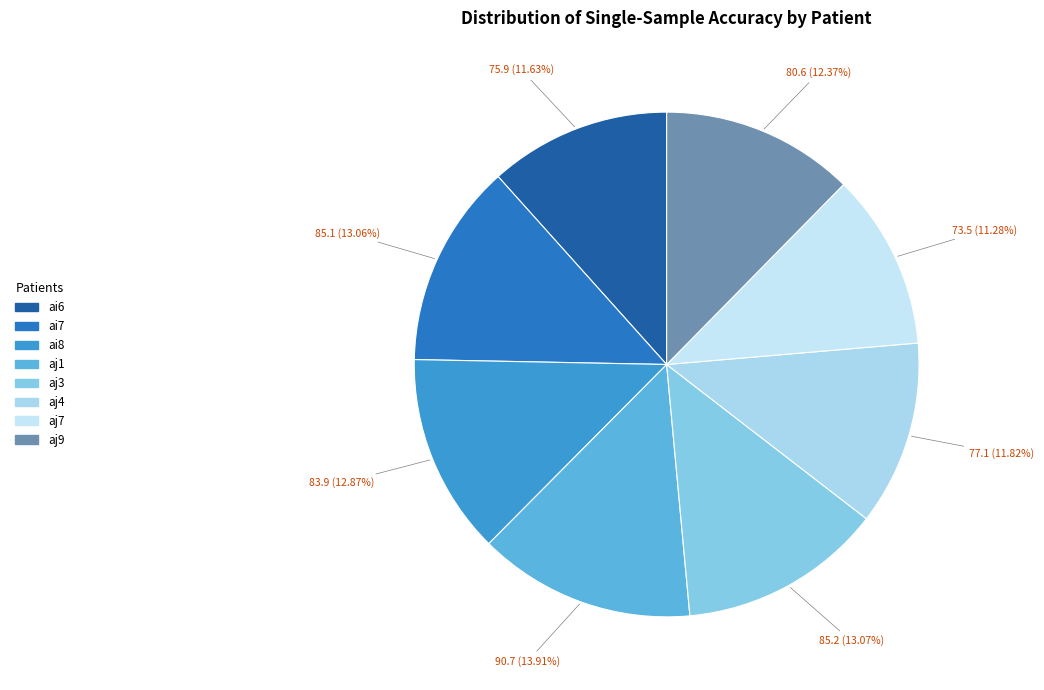

Does aj7 account for over 50% of the chart?

No